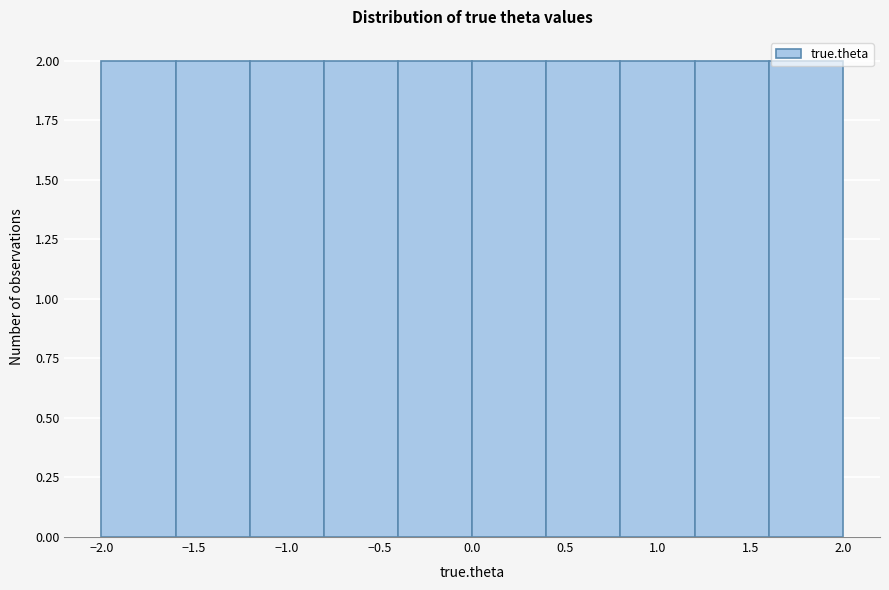

Reading left to right, transcribe this chart: for each bar, give the range it covers on the x-axis and its height. The values are not printed on the chart, so give them approximately, as read against the axis.

-2.0 to -1.6: 2
-1.6 to -1.2: 2
-1.2 to -0.8: 2
-0.8 to -0.4: 2
-0.4 to 0.0: 2
0.0 to 0.4: 2
0.4 to 0.8: 2
0.8 to 1.2: 2
1.2 to 1.6: 2
1.6 to 2.0: 2